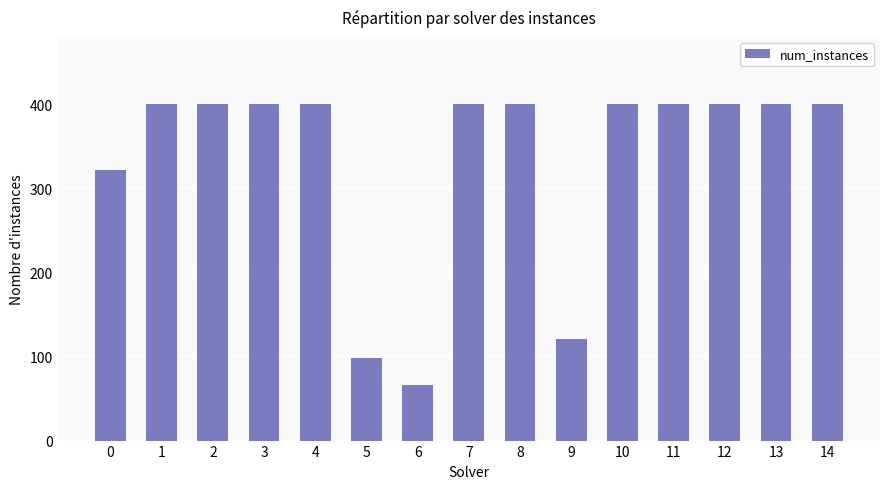

The value at 14 is 632. True or false?

False